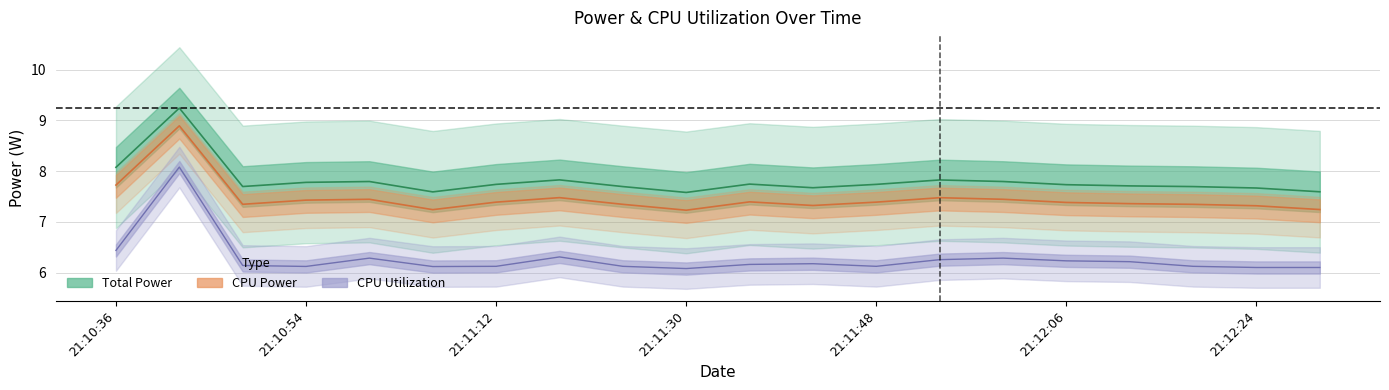

What is the difference between the maximum and minimum values in the Total Power series?

1.7